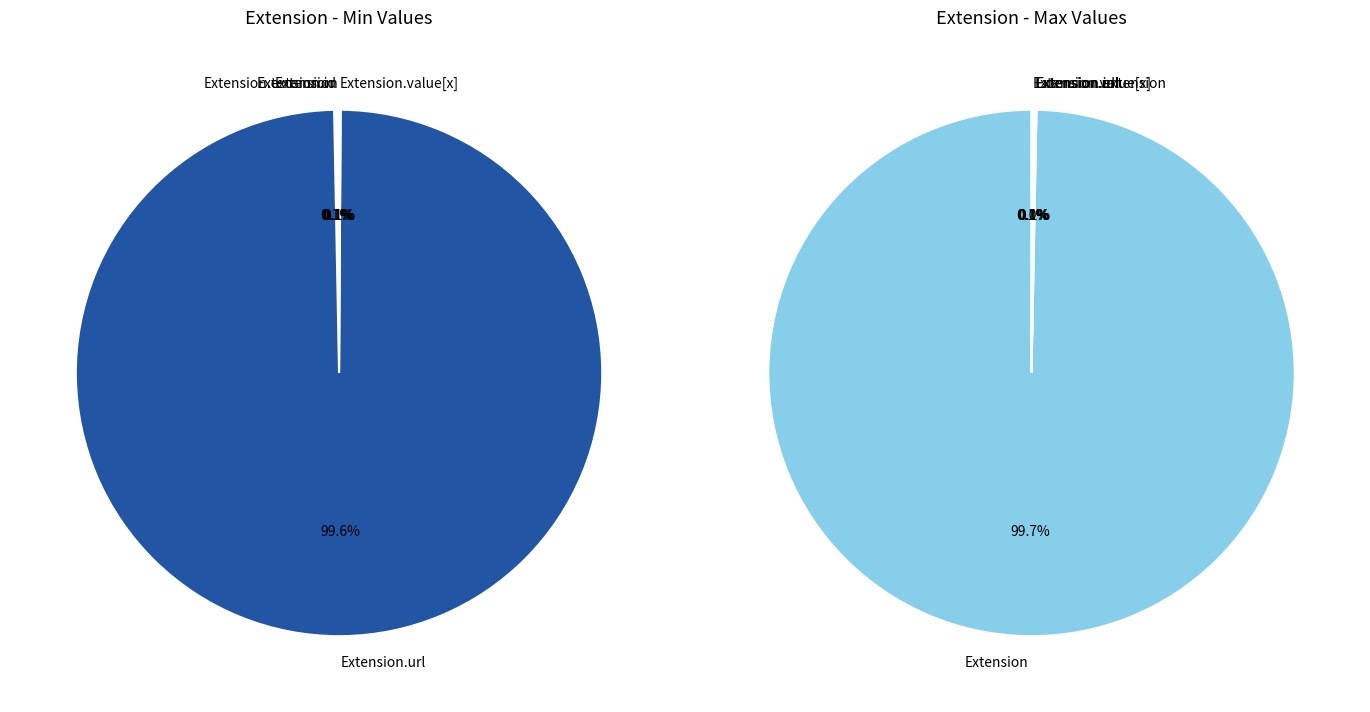

How many slices are in this pie chart?

5